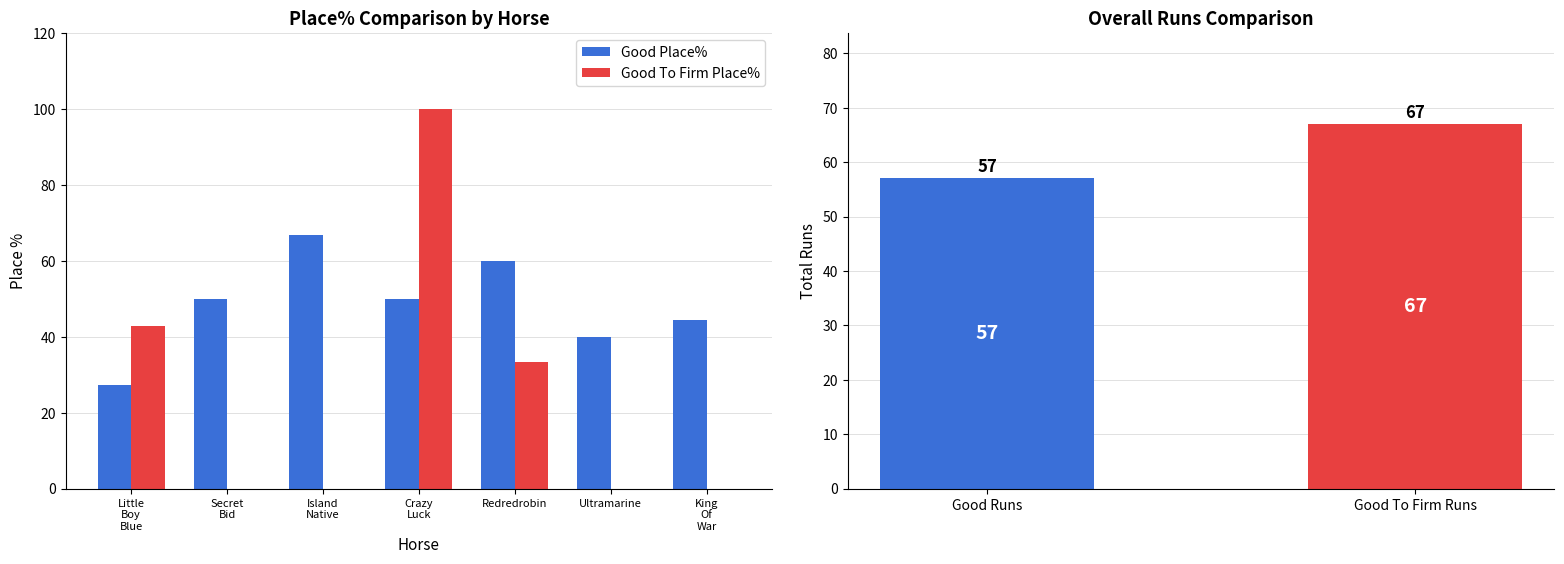

What is the value of the Good Place% bar at the 3rd from the left?

66.7